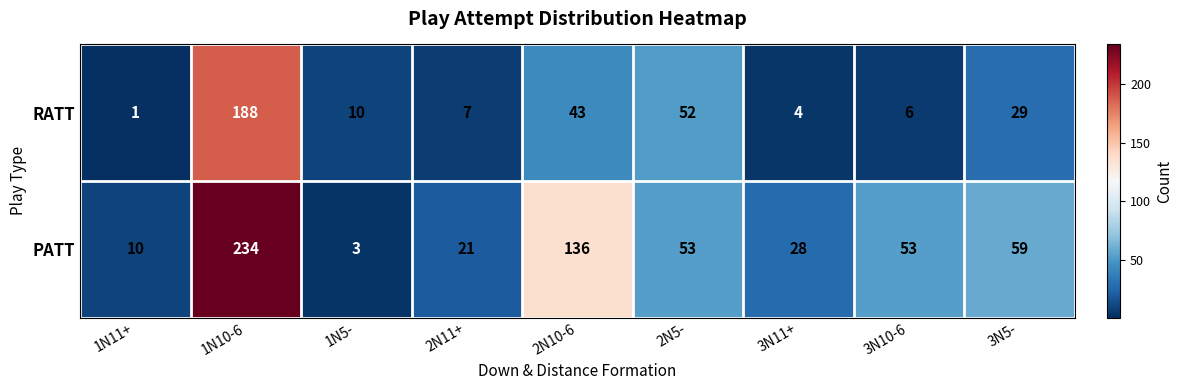

List the series in order of their overall mean, lowest first.

RATT, PATT